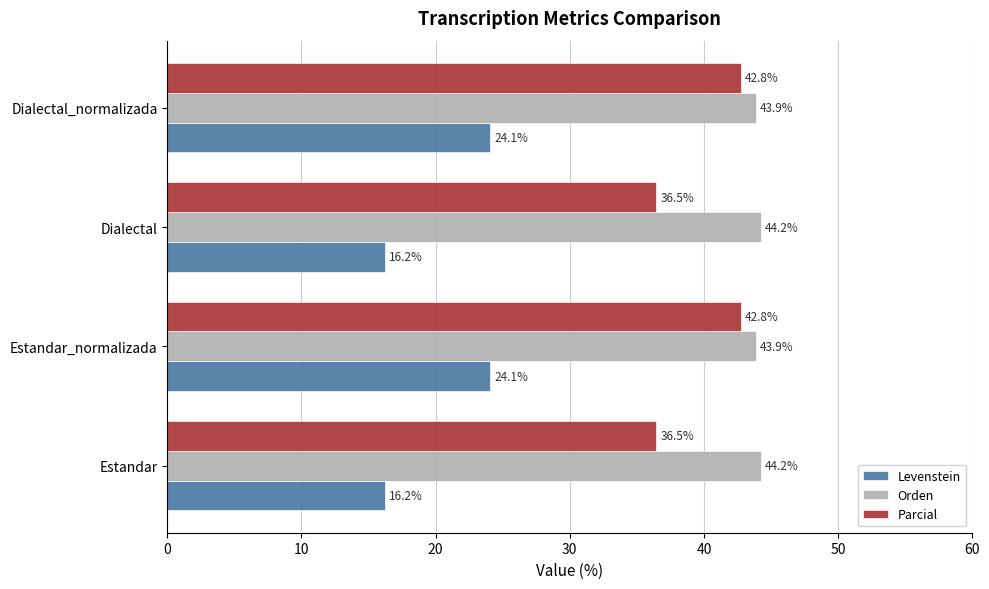

Which series has the largest range (max minus min)?

Levenstein